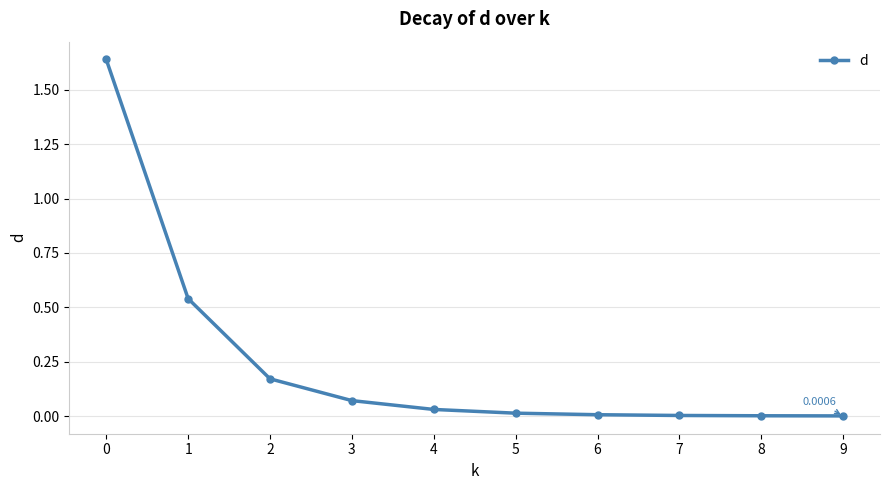

True or false: there are more than 2 points higher than both neighbors.

False